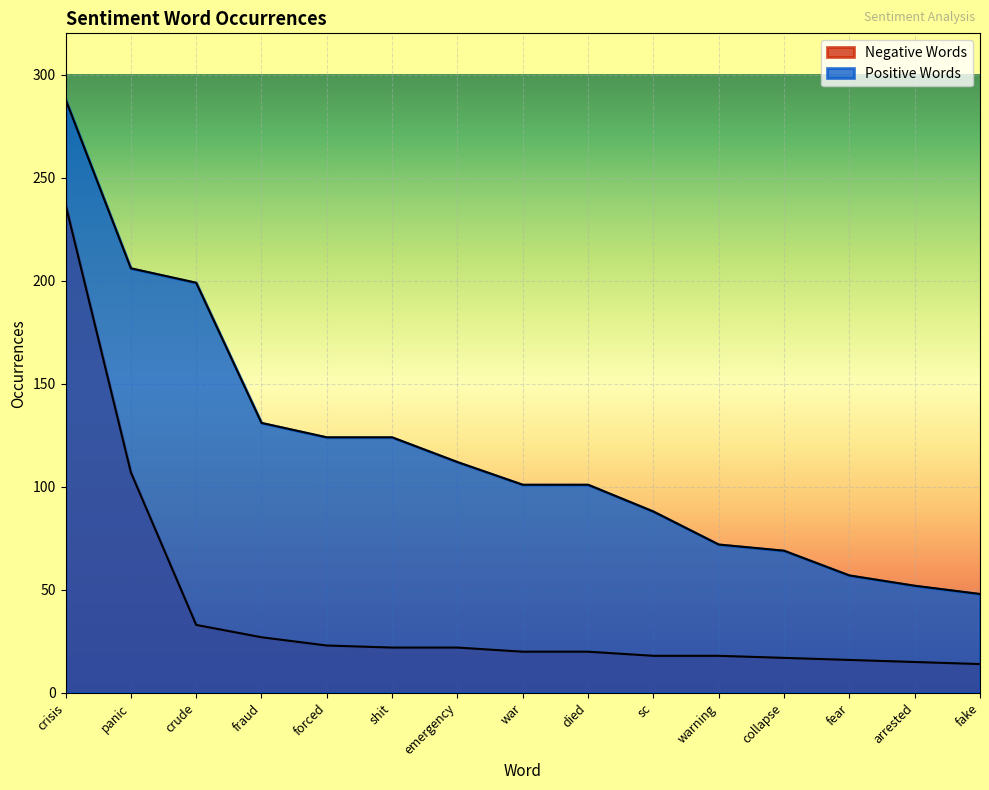

What is the value of the Negative Words point at the 15th from the left?

14